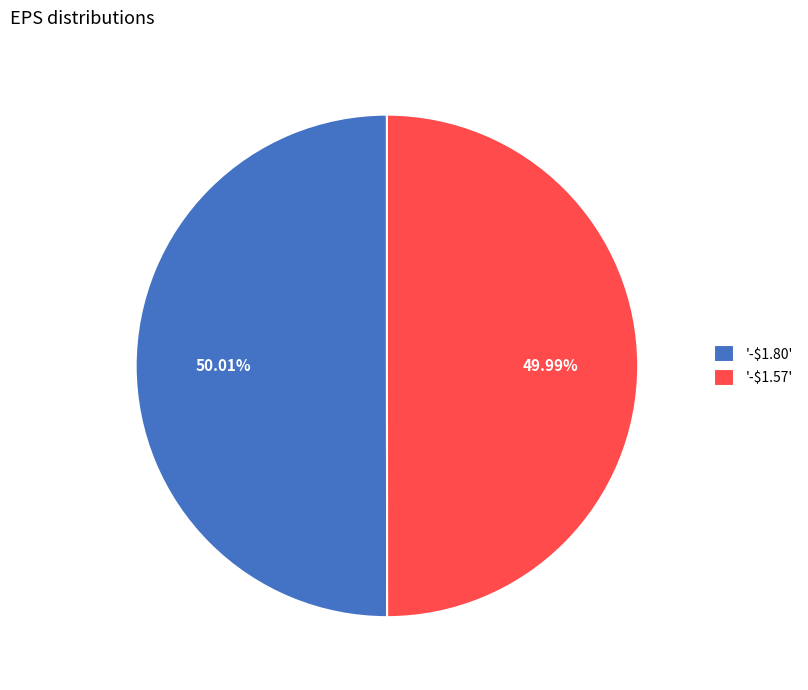

Is there a majority slice in this chart?

Yes